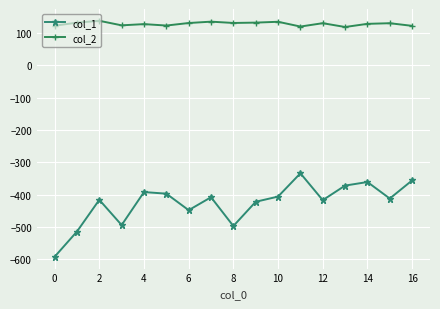

Which series has the largest total across all categories?

col_2